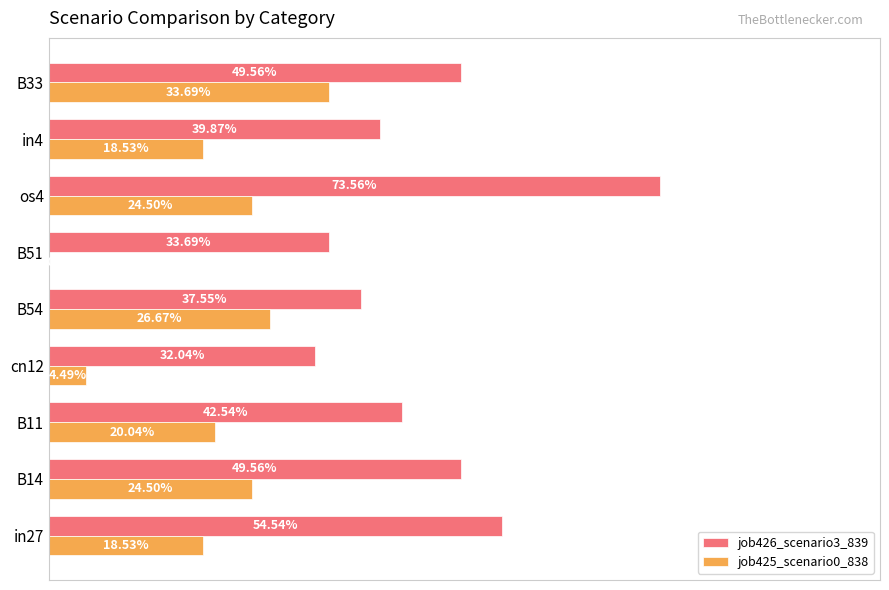

How many bars are there in total?

18